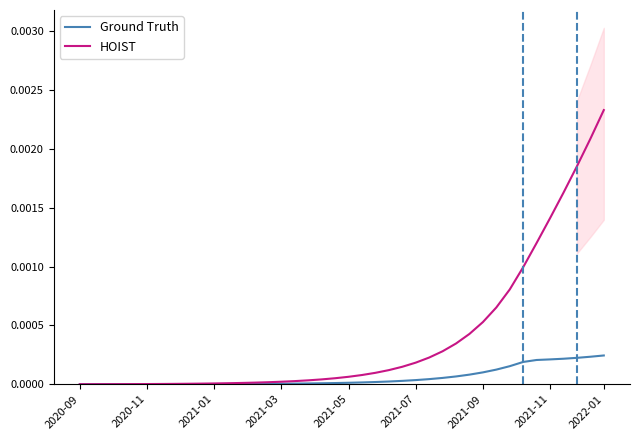

How many data points does each series have?

40